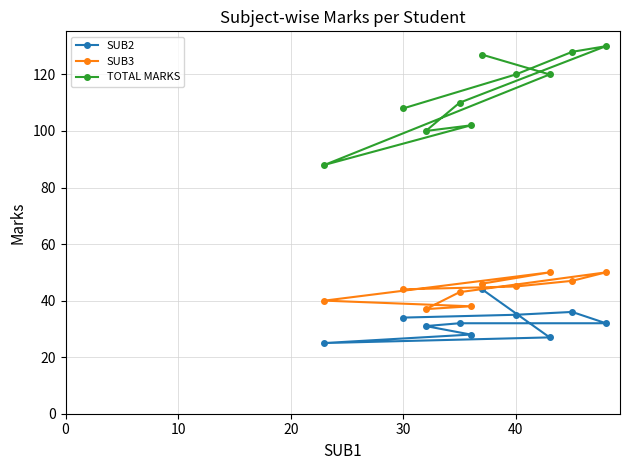

Reading left to right, transcribe all the data shown in this chart.

SUB2: 25	34	31	32	28	44	35	27	36	32
SUB3: 40	44	37	43	38	46	45	50	47	50
TOTAL MARKS: 88	108	100	110	102	127	120	120	128	130